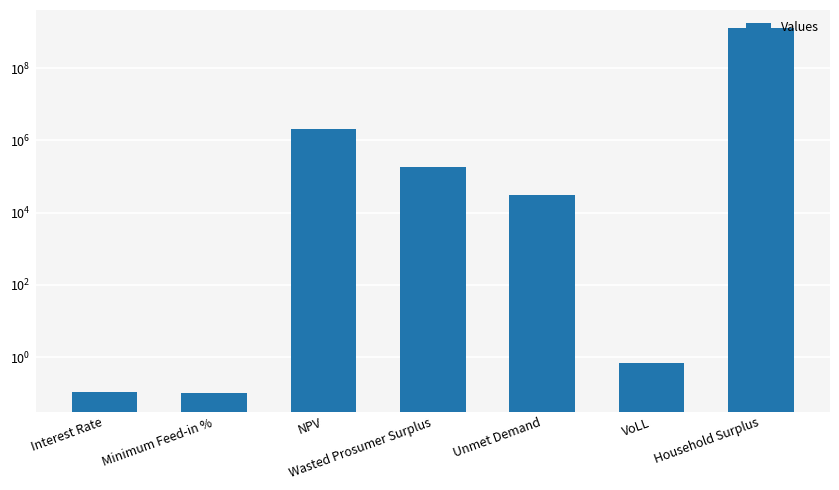

True or false: the data shows 0.2 at Interest Rate.

False